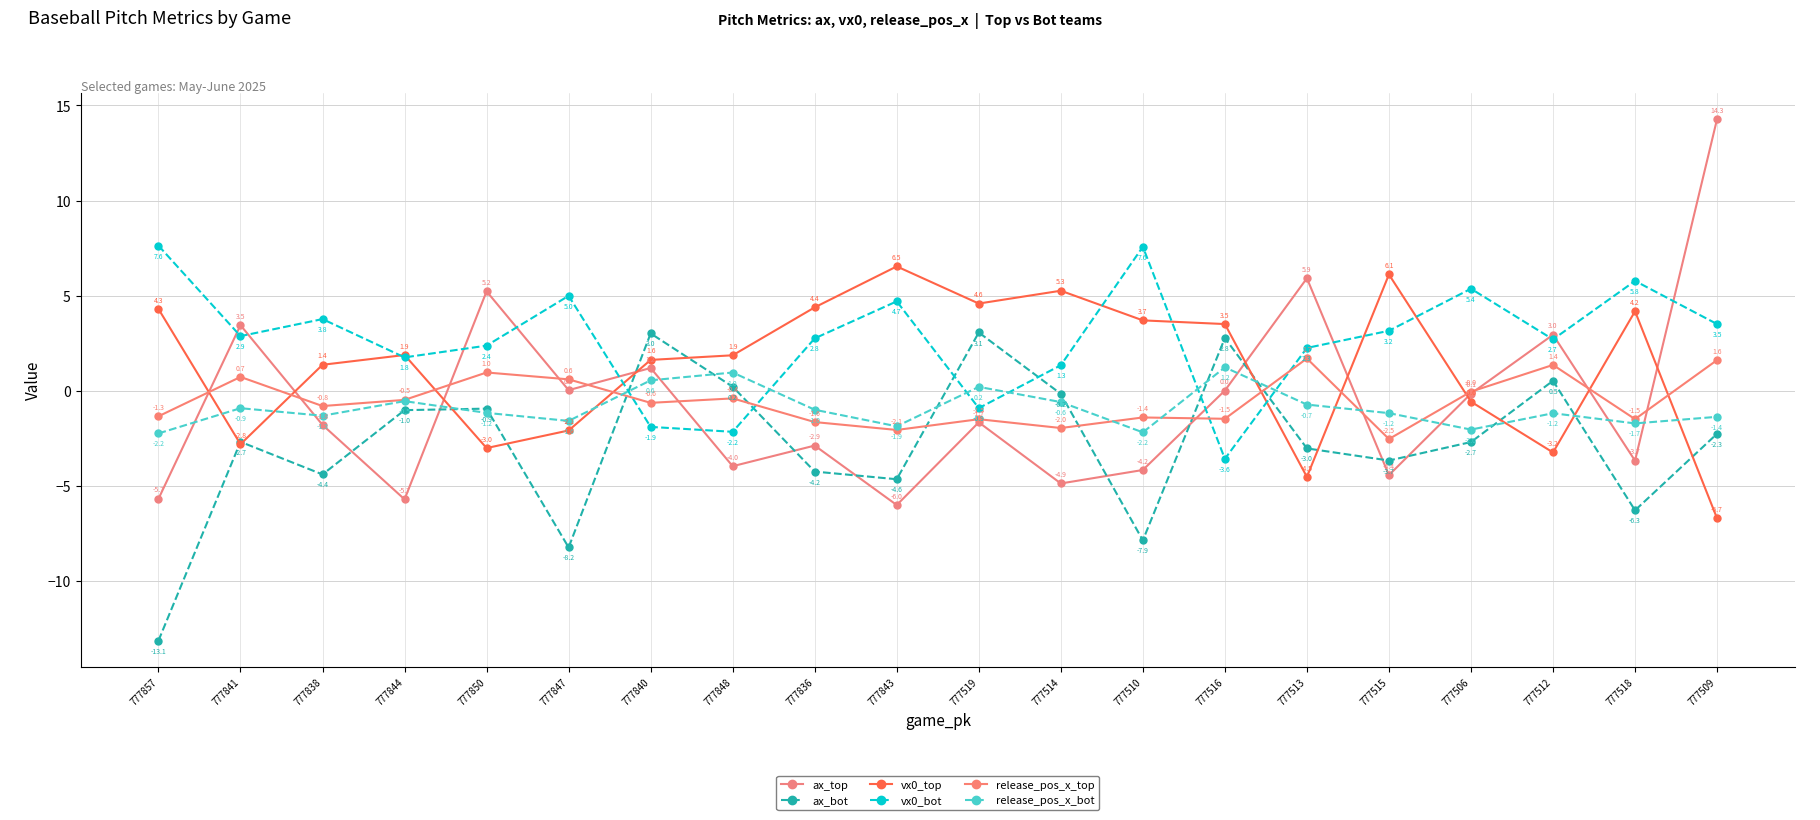

How many lines are shown in the chart?

6